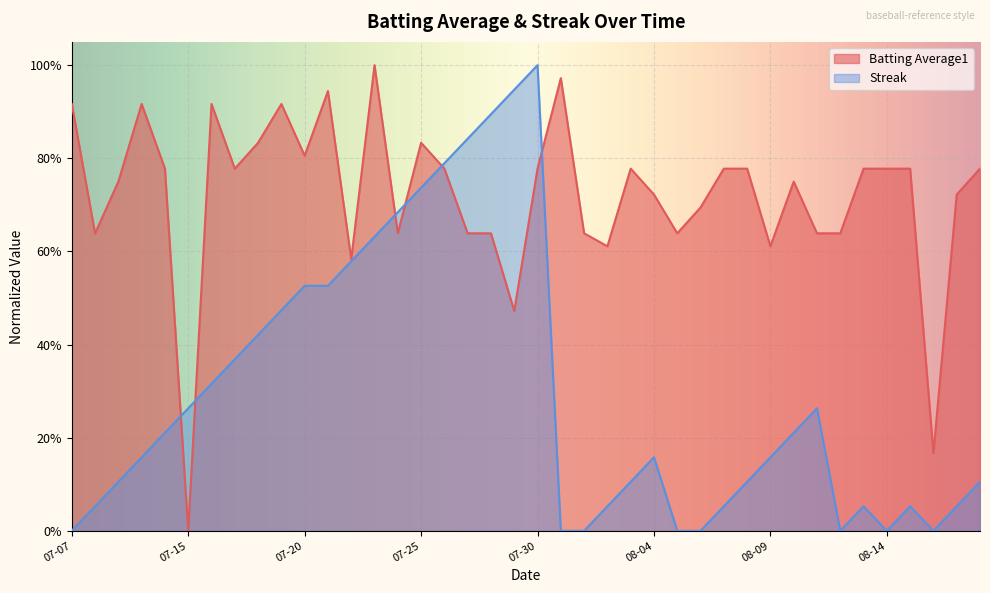

Does the chart display data point markers on the line(s)?

No